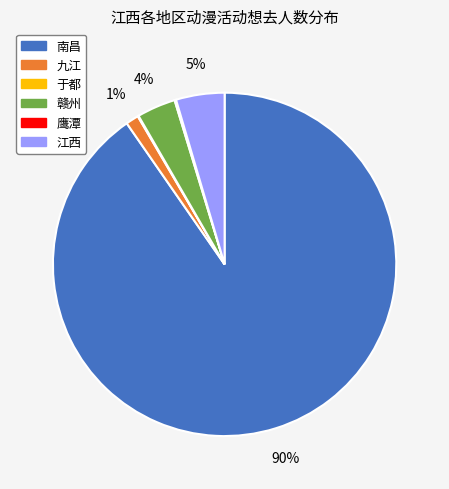

Which category accounts for the majority?

南昌